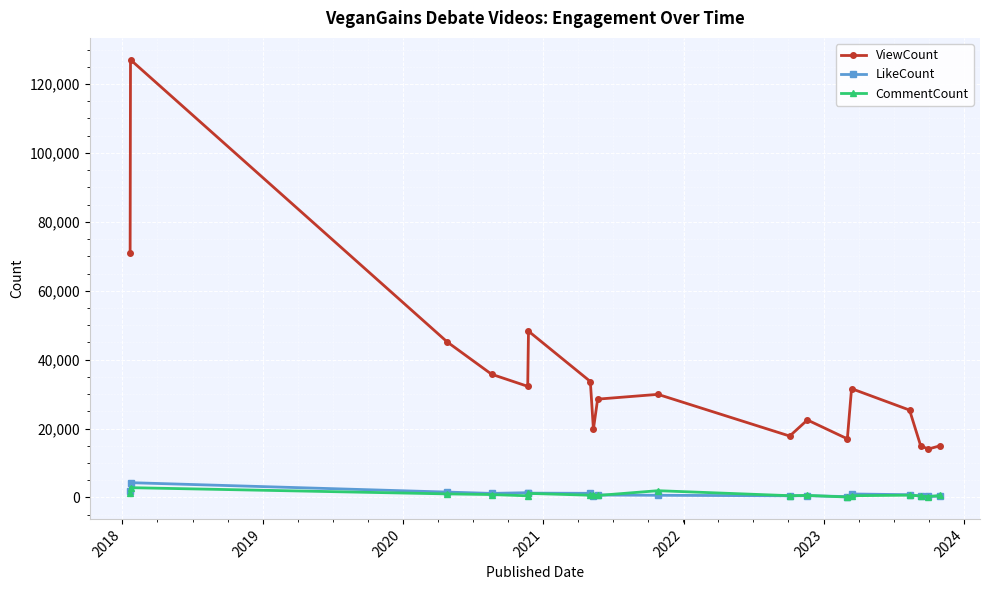

True or false: CommentCount and ViewCount intersect in this chart.

False